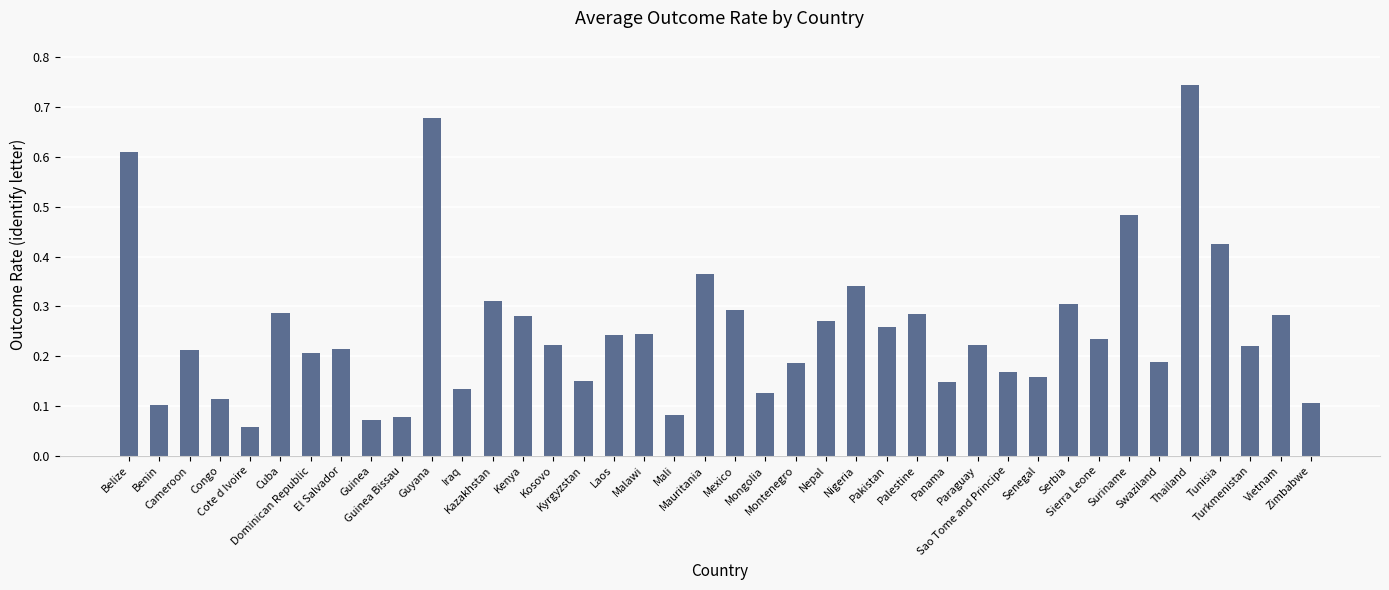

What is the label of the 10th bar from the left?

Guinea Bissau